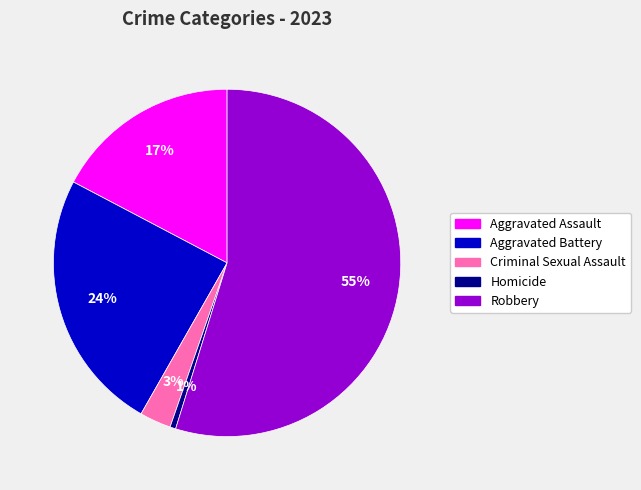

To the nearest percent, what percentage of the pie is Aggravated Assault?

17%